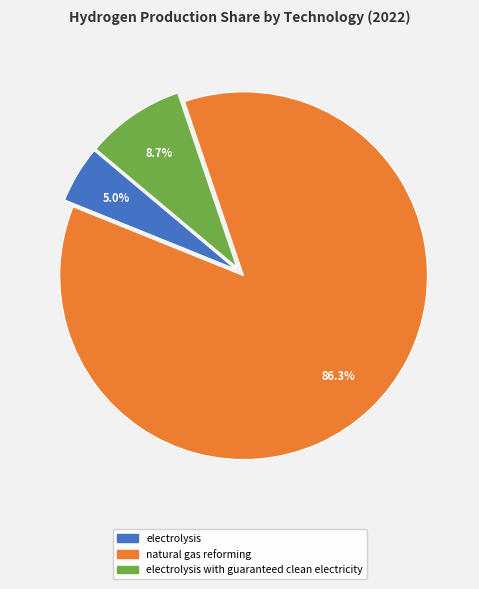

Does any single category account for the majority?

Yes